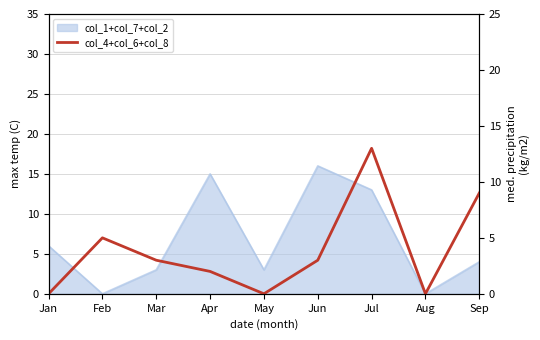

True or false: the data shows 23 at Jul.

False